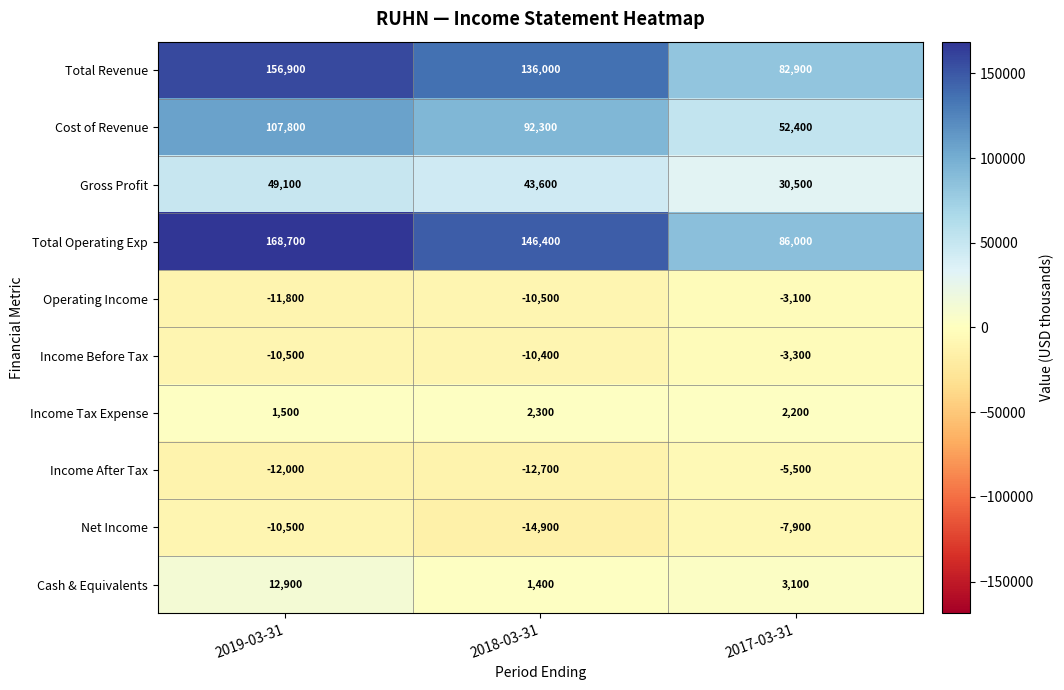

Which series has the widest spread of values?

Total Operating Exp